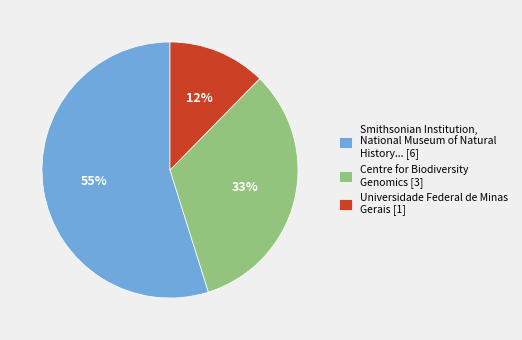

Is Centre for Biodiversity Genomics [3] the majority of the pie?

No